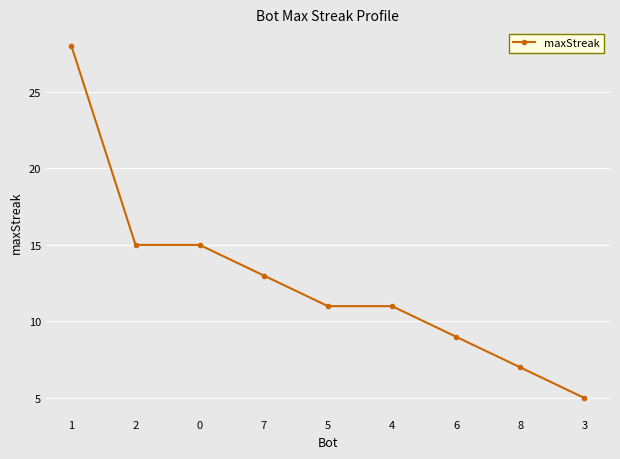

What is the sum of the values at 8 and 7?

20